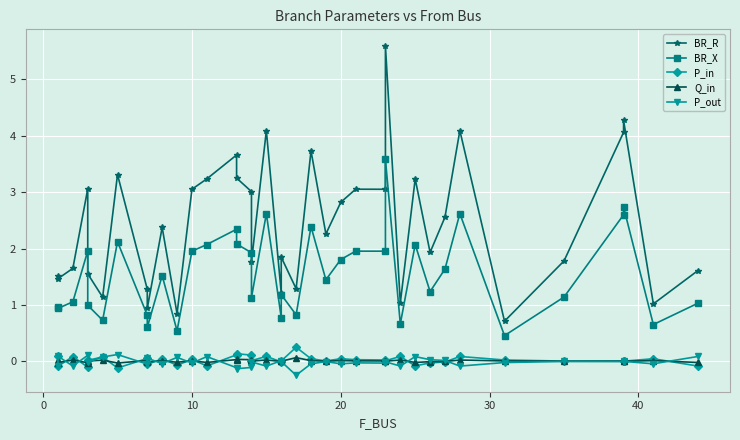

Is it true that P_out equals -0.0 at 22?

False